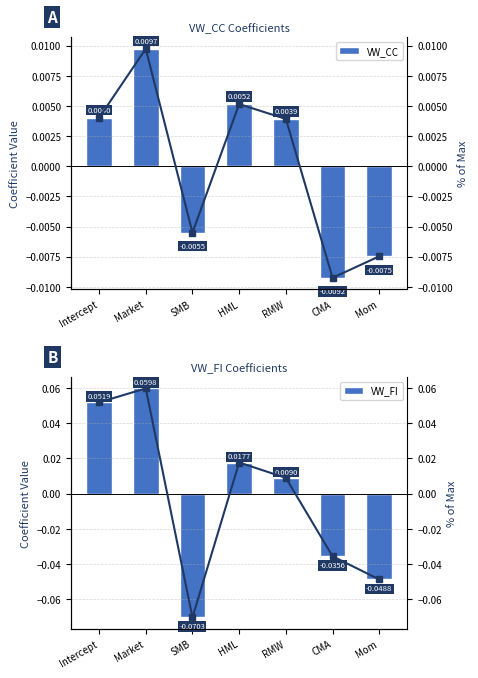

Which has a higher value, HML or RMW?

HML